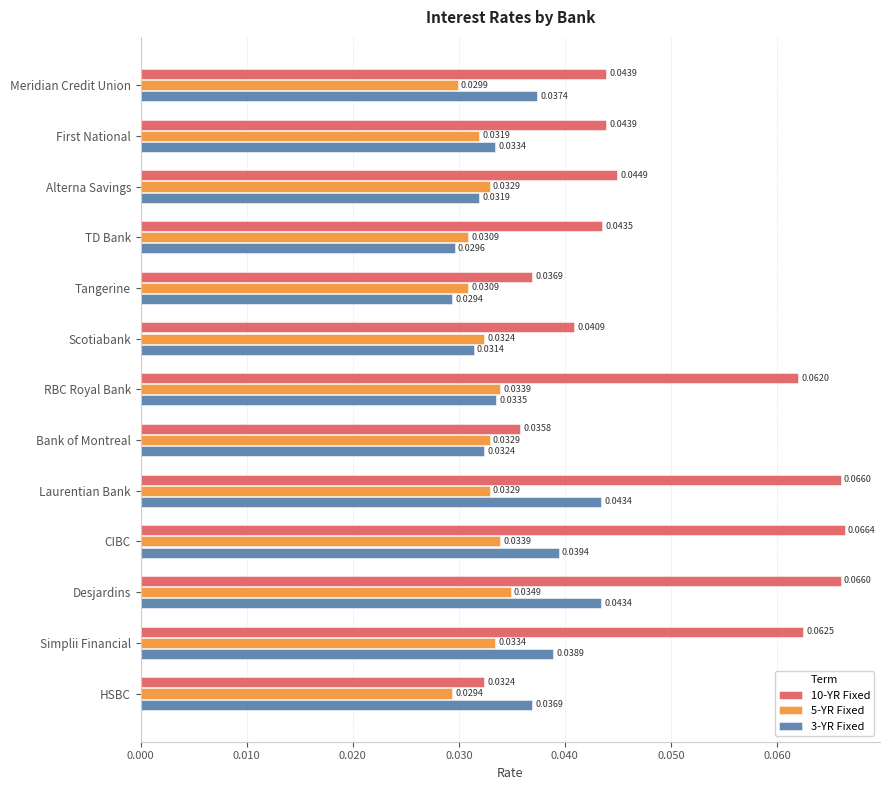

How many data points does each series have?

13